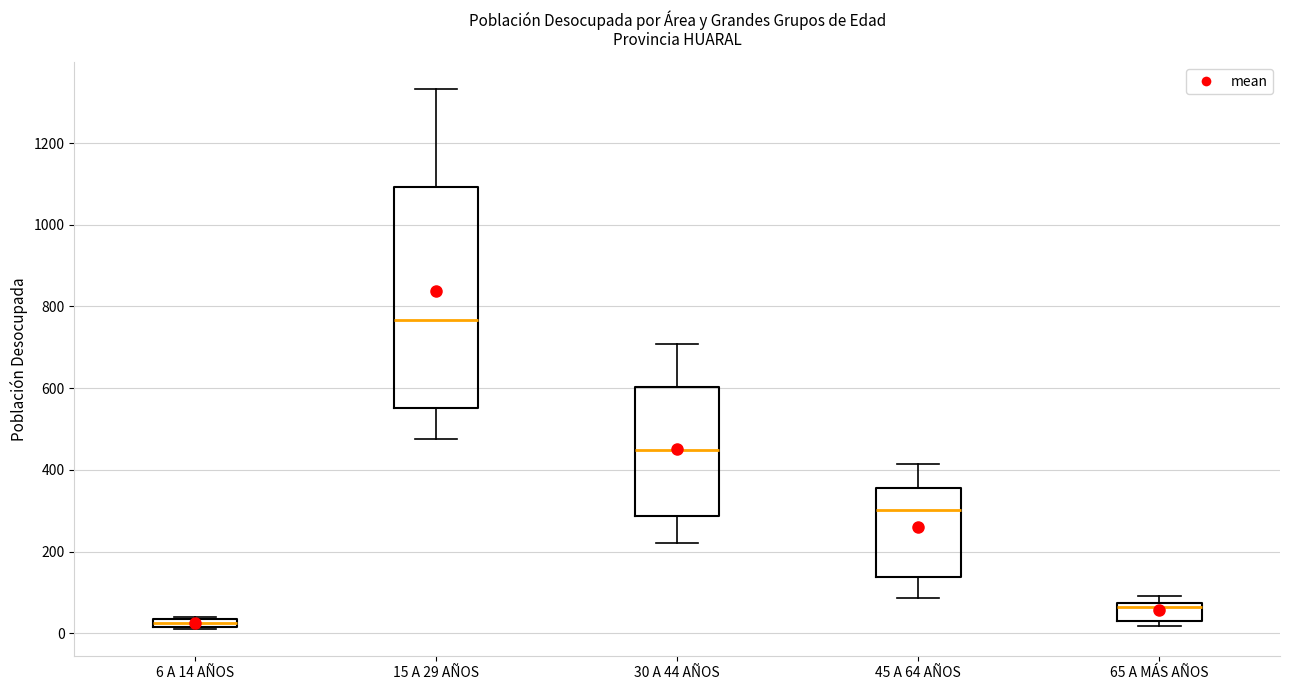

Where is the upper edge of the box for 15 A 29 AÑOS on the y-axis? The values are not printed on the chart, so give them approximately, as read against the axis.

1100